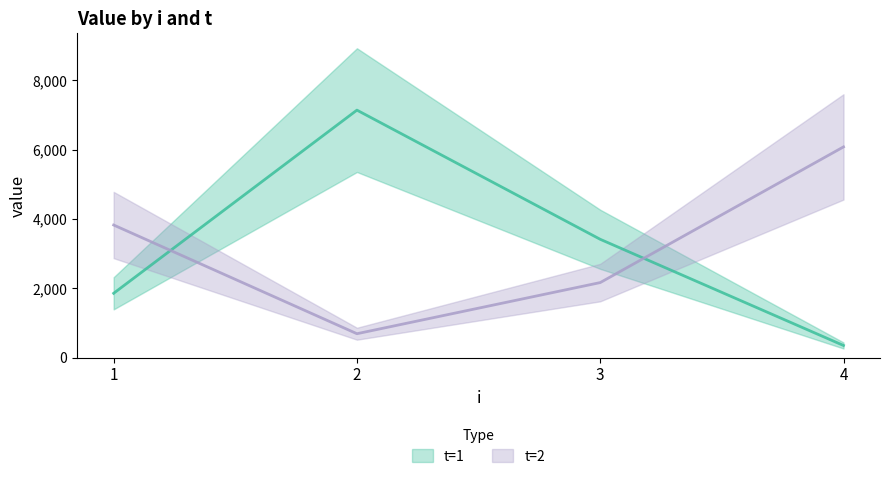

Which category has the lowest value in the t=1 series?

4